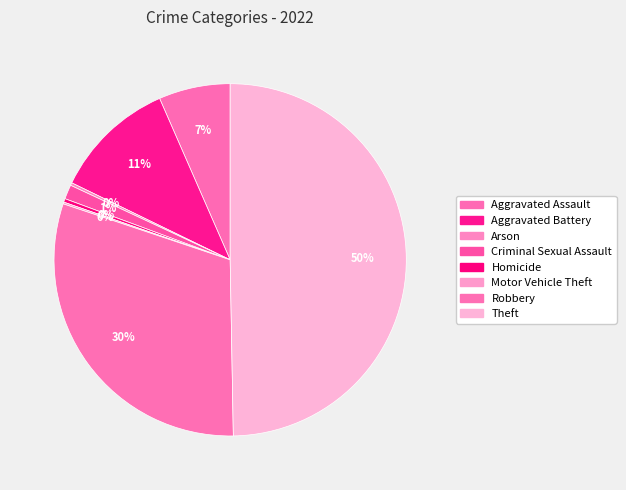

How many segments does this pie chart have?

8